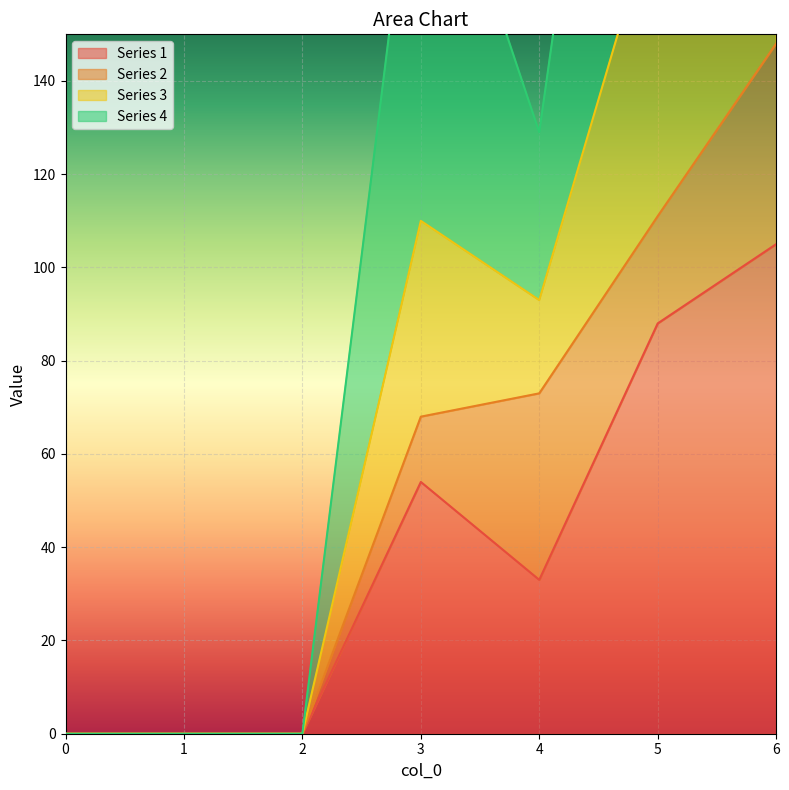

Is it true that 1 equals 0 at 0?

True